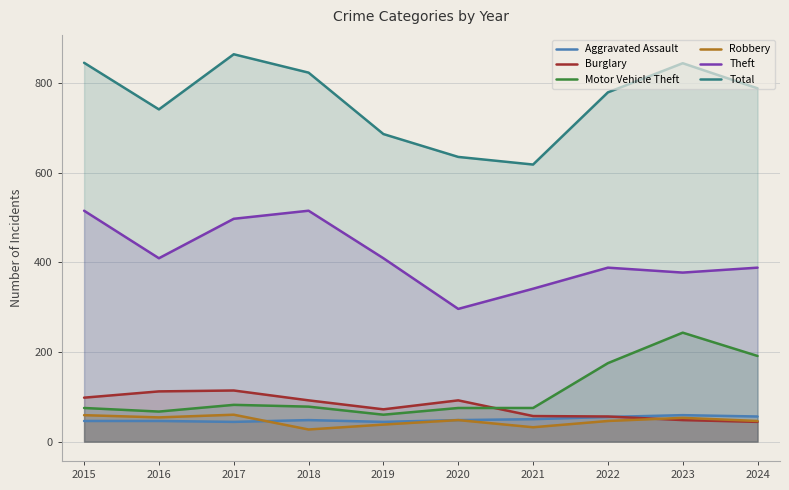

How many distinct data groups are displayed?

6